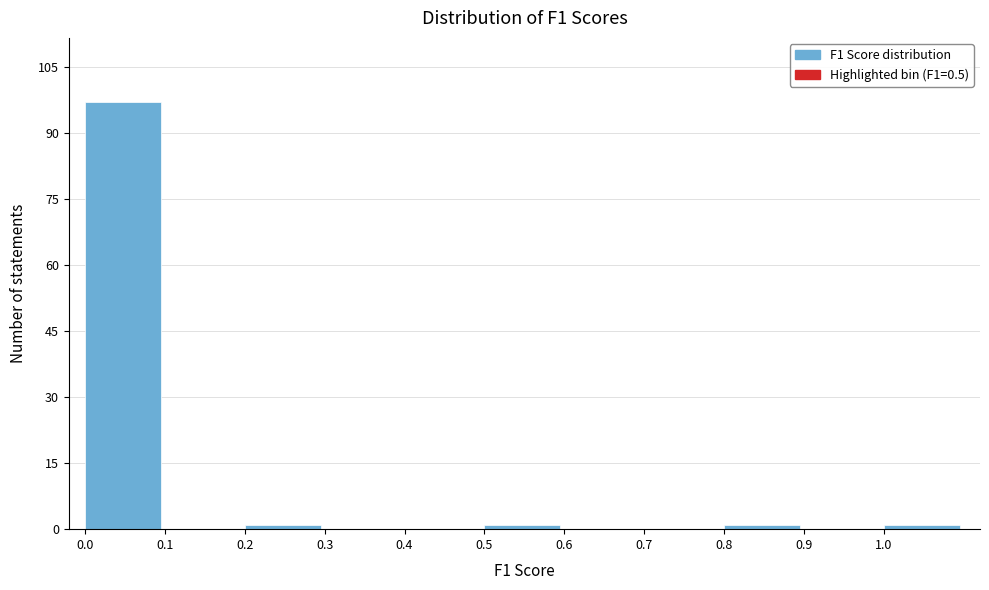

Over which range of the x-axis is the bar tallest?

0.0 to 0.1